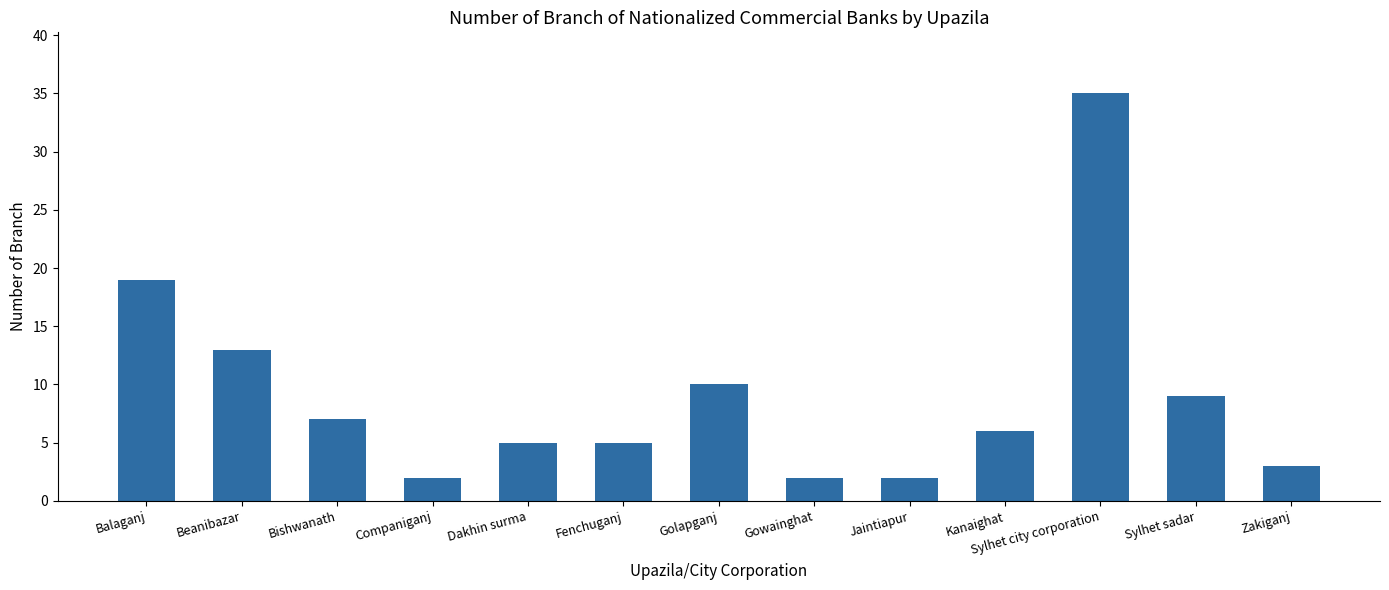

What is the maximum value shown in the chart?

35